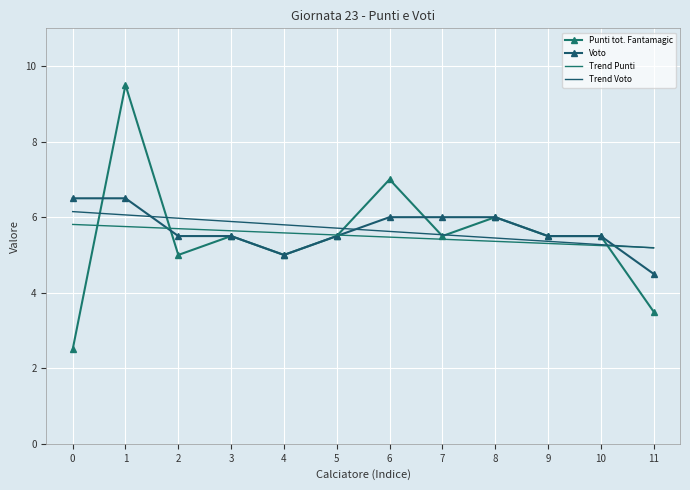

What are all the series names shown in the legend?

Punti tot. Fantamagic, Voto, Trend Punti, Trend Voto